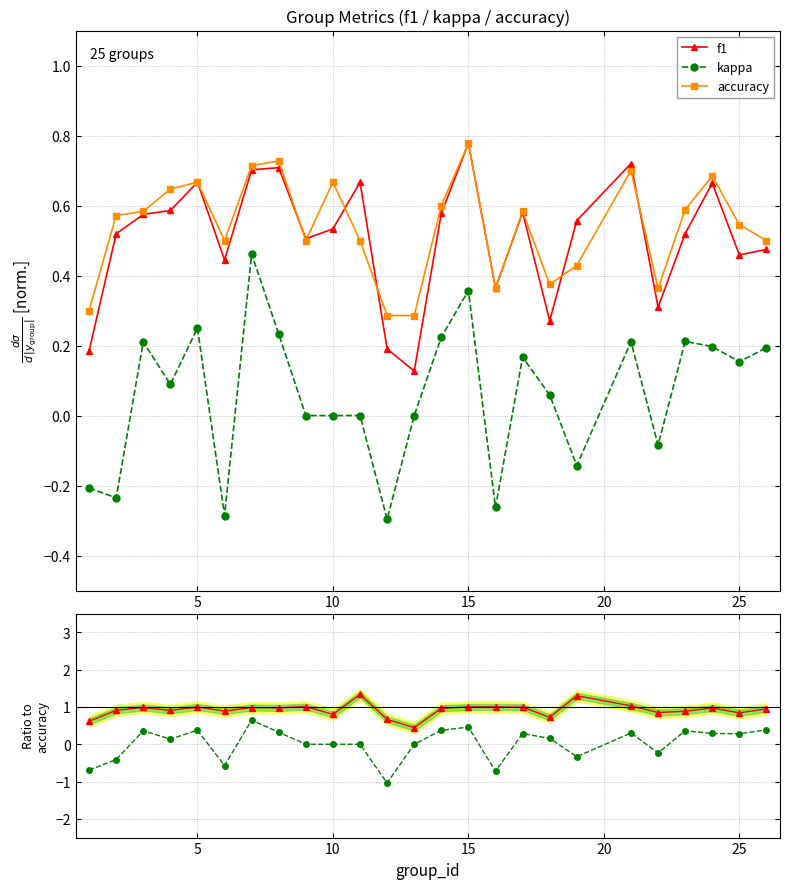

True or false: accuracy and kappa cross at least once.

False